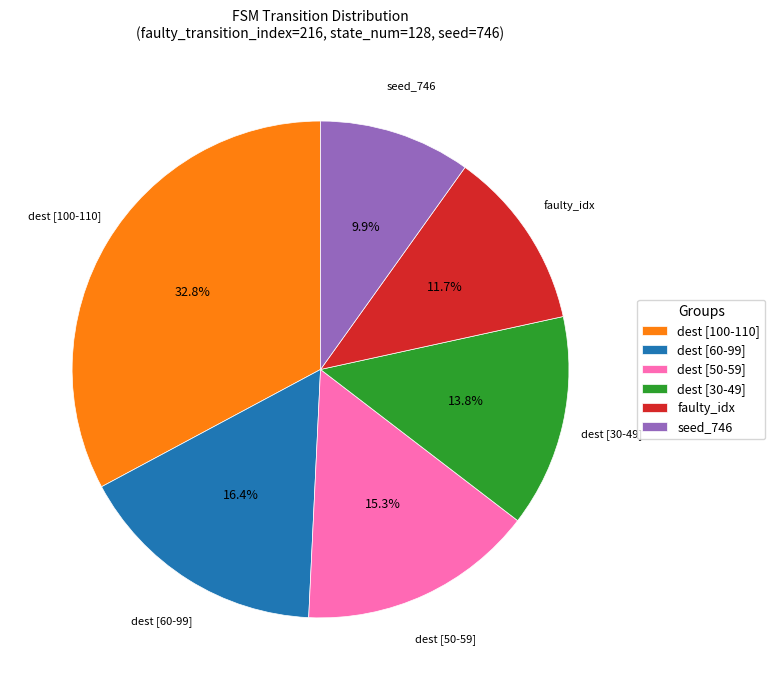

Is there a majority slice in this chart?

No